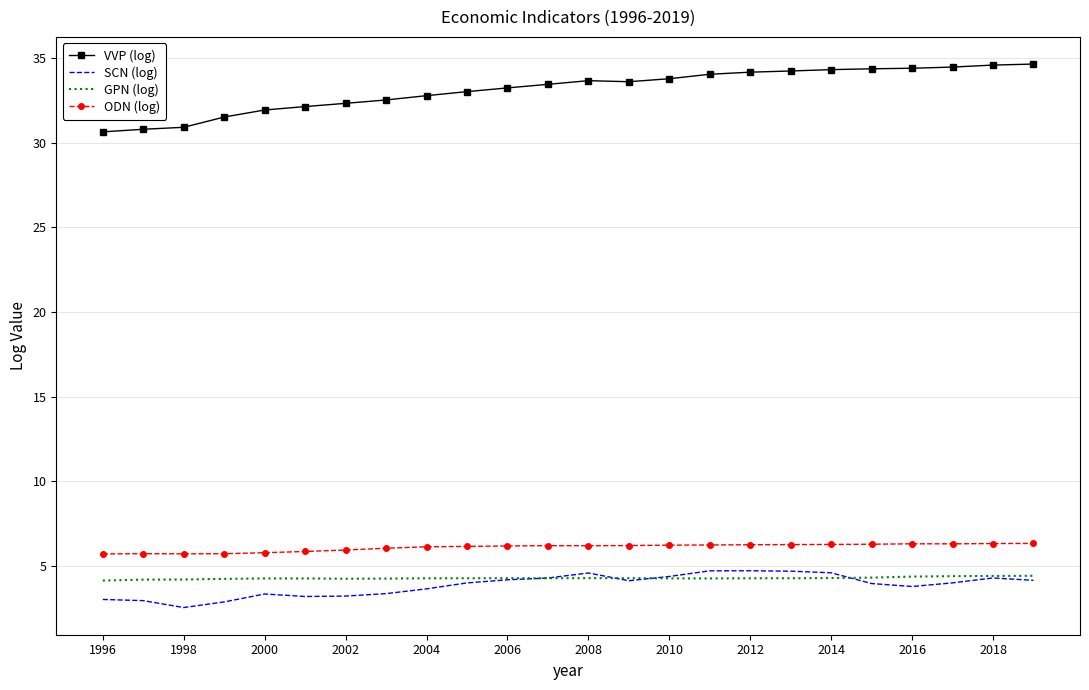

True or false: SCN (log) and VVP (log) intersect in this chart.

False